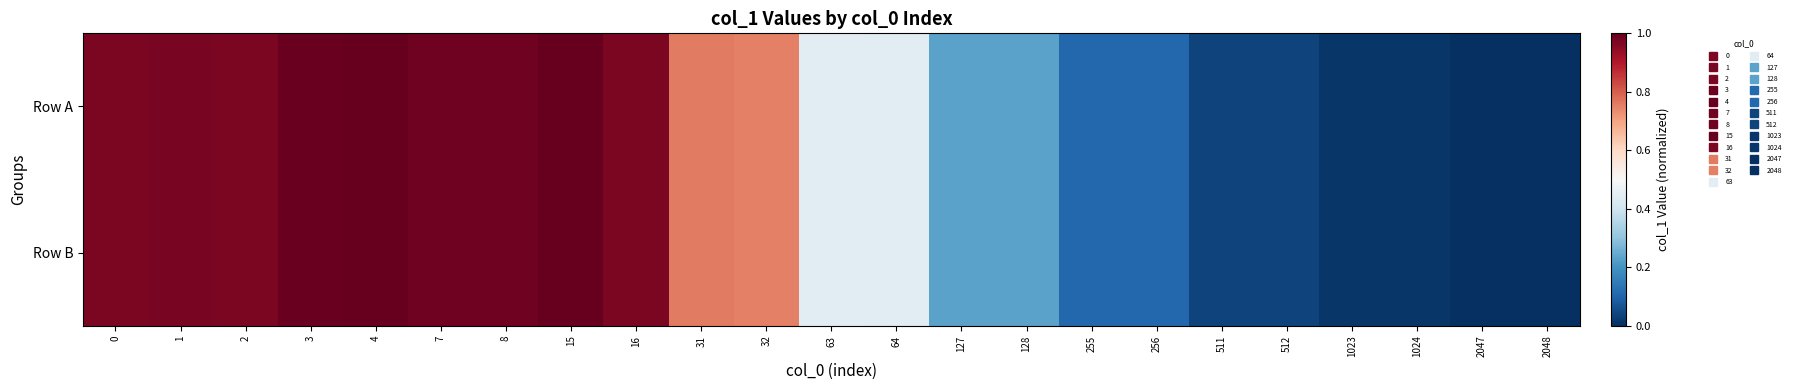

What is the total value across all series at 32?

1.5